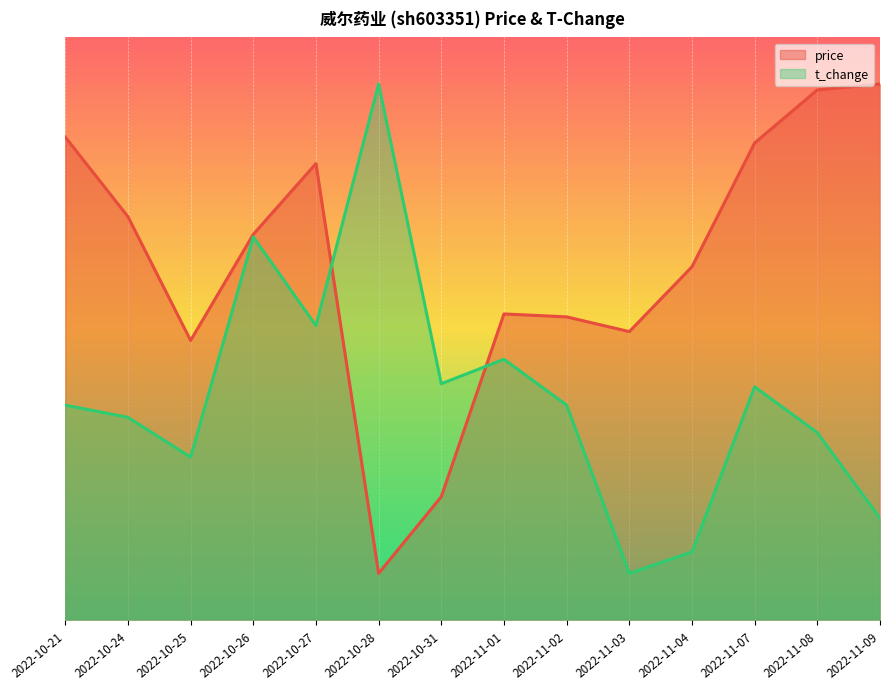

What is the total value across all series at 2022-10-31?

0.6